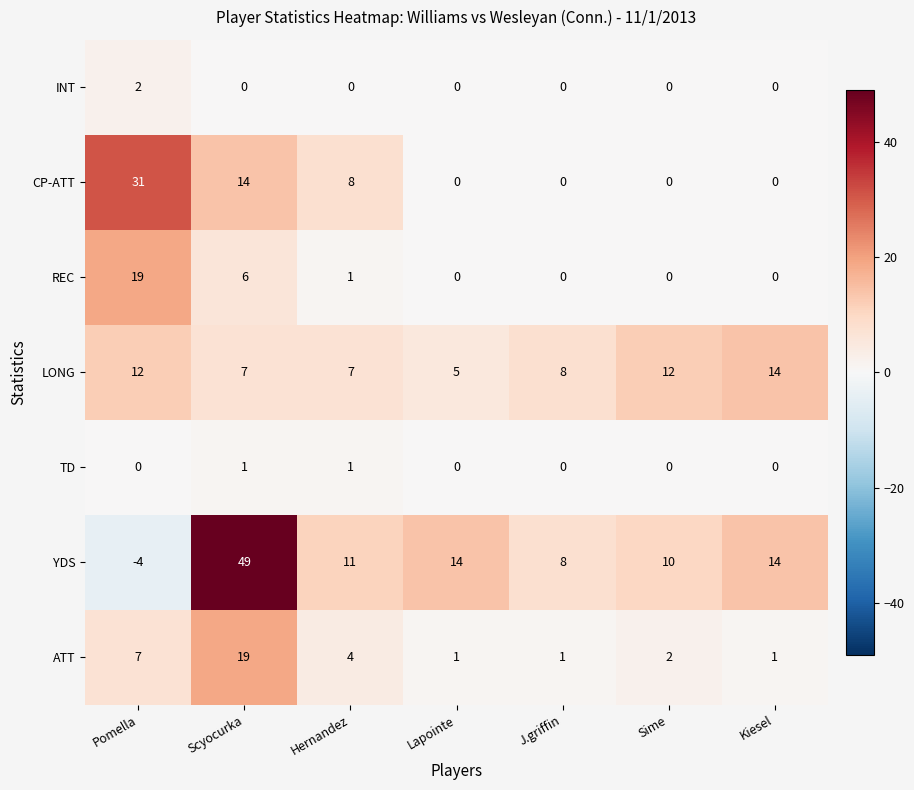

How many values in the YDS series are below 11?

3